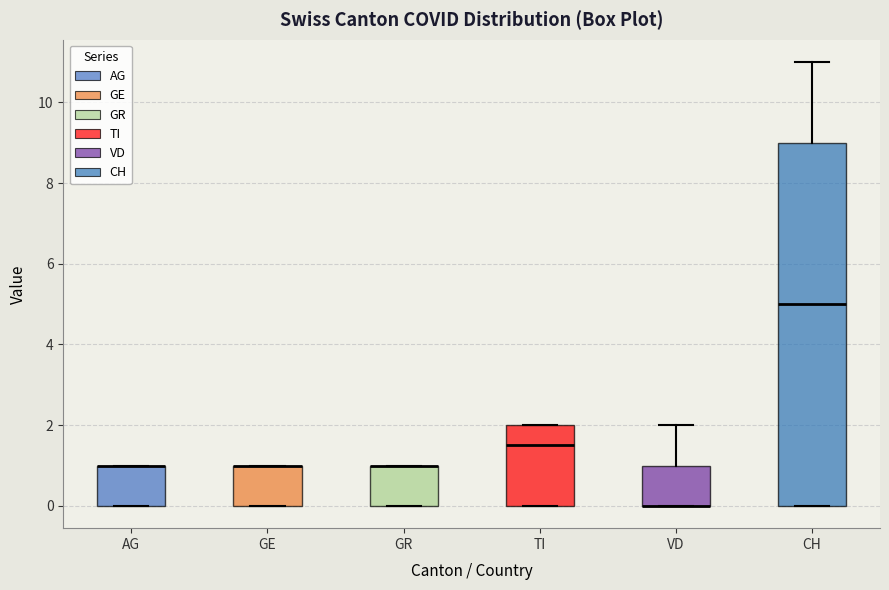

Reading left to right, read every box against the y-axis: the position of its median line, the range the box covers, and the ends of its whiskers. The values are not printed on the chart, so give them approximately, as read against the axis.

AG: median 1.0 (drawn on the box's upper edge), box 0.0 to 1.0, whiskers 0.0 to 1.0
GE: median 1.0 (drawn on the box's upper edge), box 0.0 to 1.0, whiskers 0.0 to 1.0
GR: median 1.0 (drawn on the box's upper edge), box 0.0 to 1.0, whiskers 0.0 to 1.0
TI: median 1.6, box 0.0 to 2.0, whiskers 0.0 to 2.0
VD: median 0.0 (drawn on the box's lower edge), box 0.0 to 1.0, whiskers 0.0 to 2.0
CH: median 5.0, box 0.0 to 9.0, whiskers 0.0 to 11.0